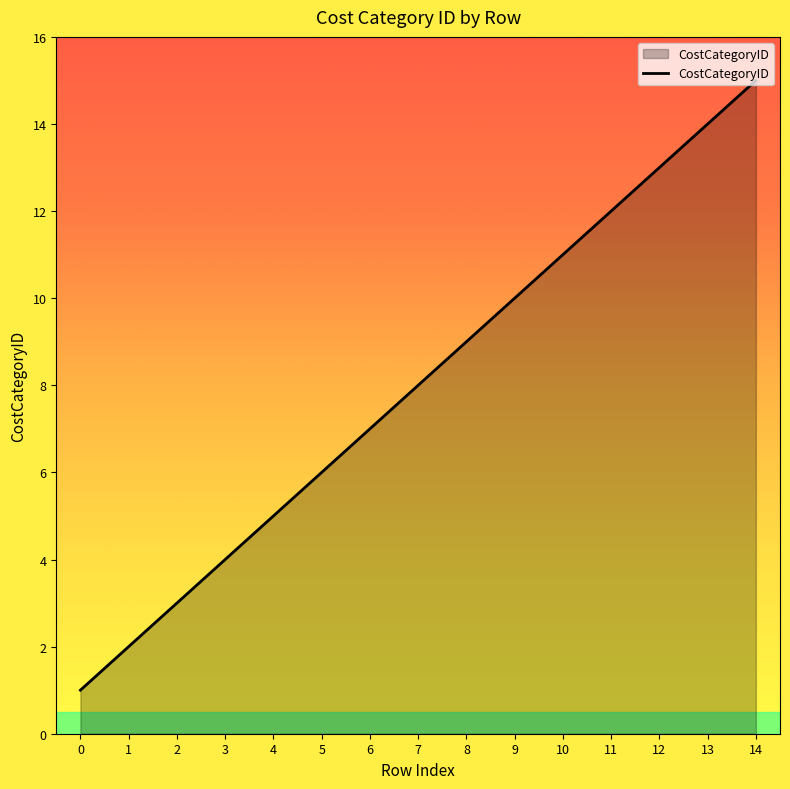

List the labels in order of value, smallest first.

0, 1, 2, 3, 4, 5, 6, 7, 8, 9, 10, 11, 12, 13, 14